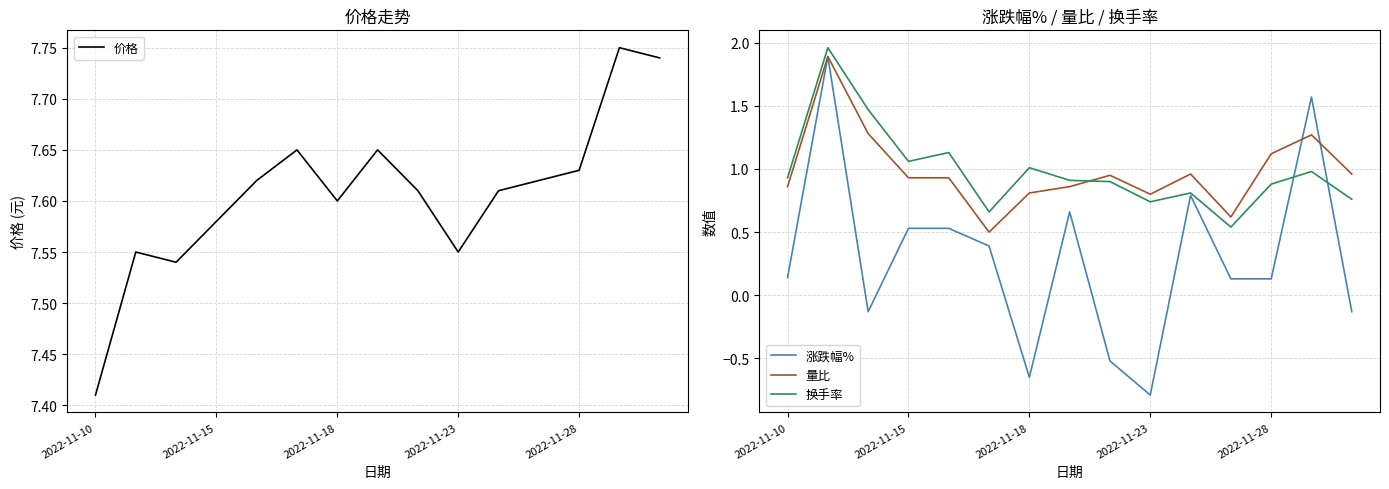

What is the value of the 价格 point at the 14th from the left?

7.8